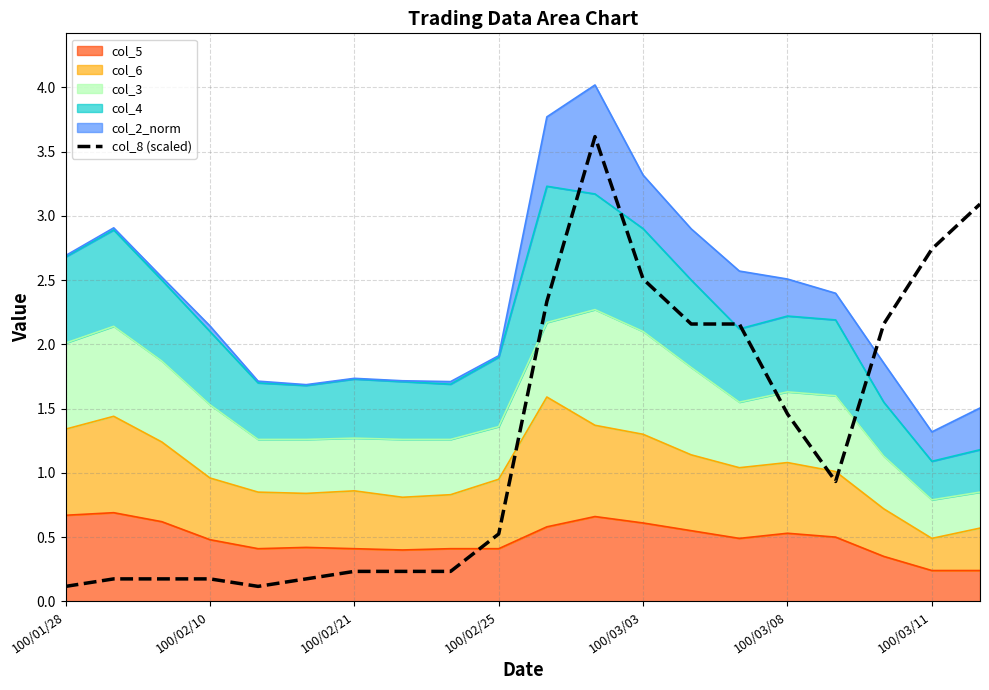

What is the difference between the maximum and second lowest values?

3.5